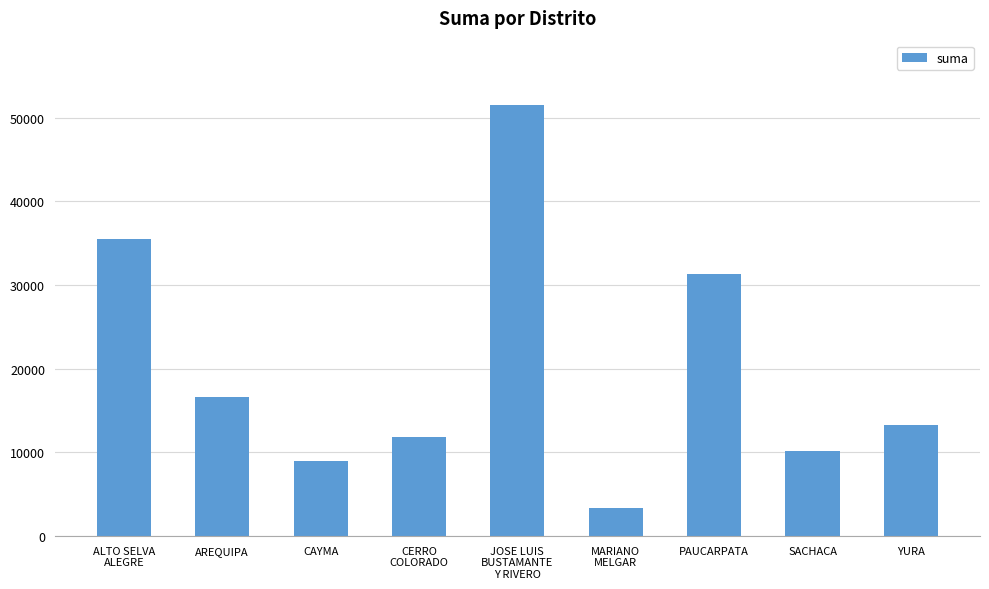

What is the difference between the second highest and minimum values?

32090.8